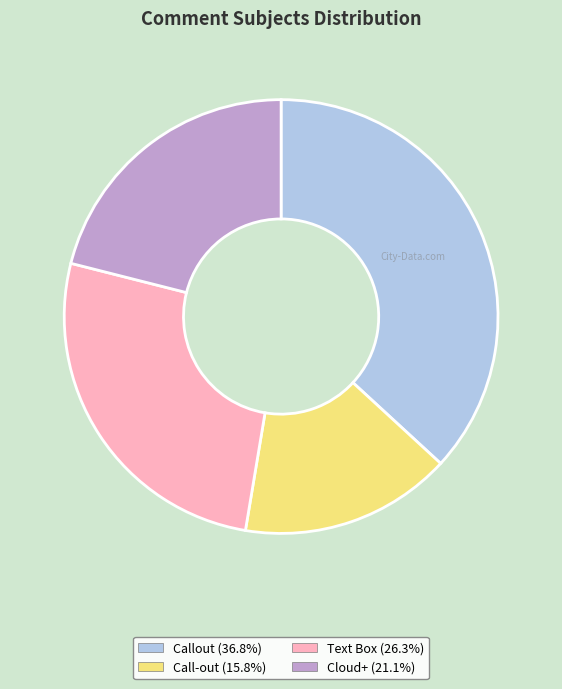

Do Callout and Cloud+ together represent more than half of the pie?

Yes